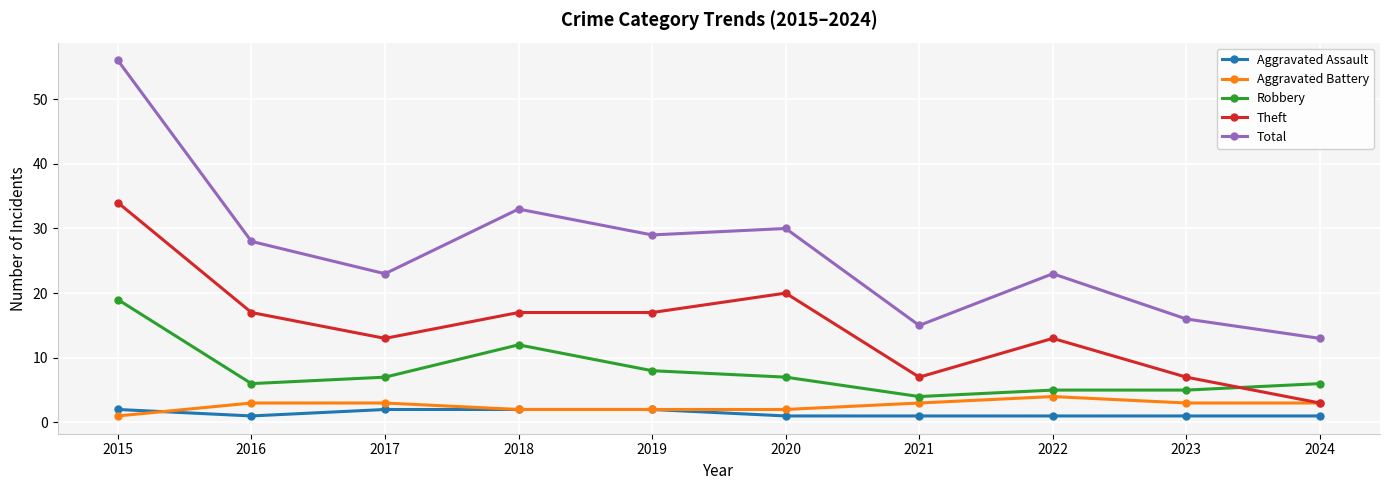

What is the minimum value shown in the chart?

1